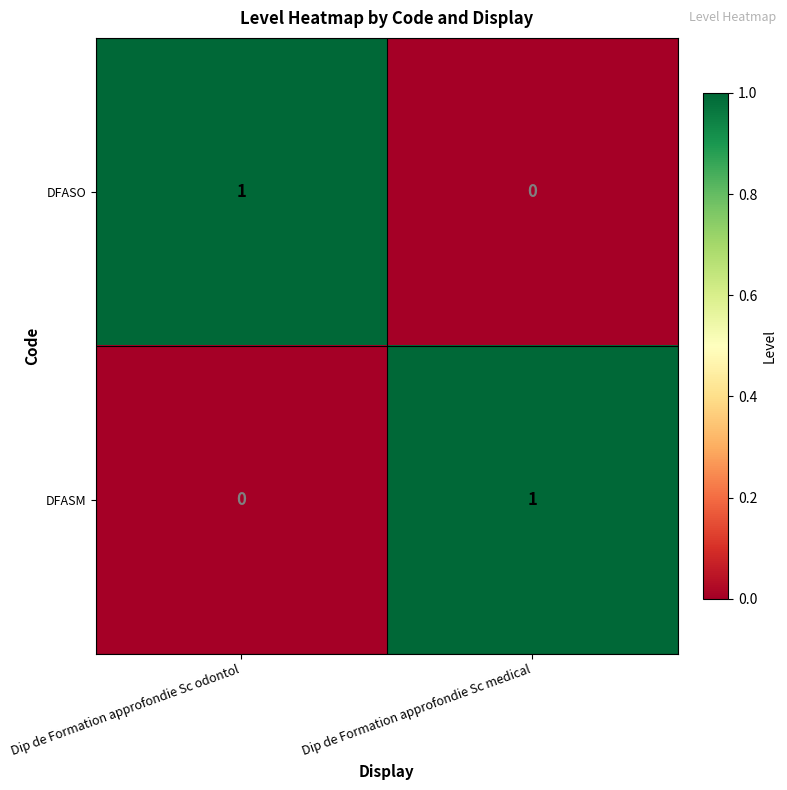

How many series are shown in this chart?

2